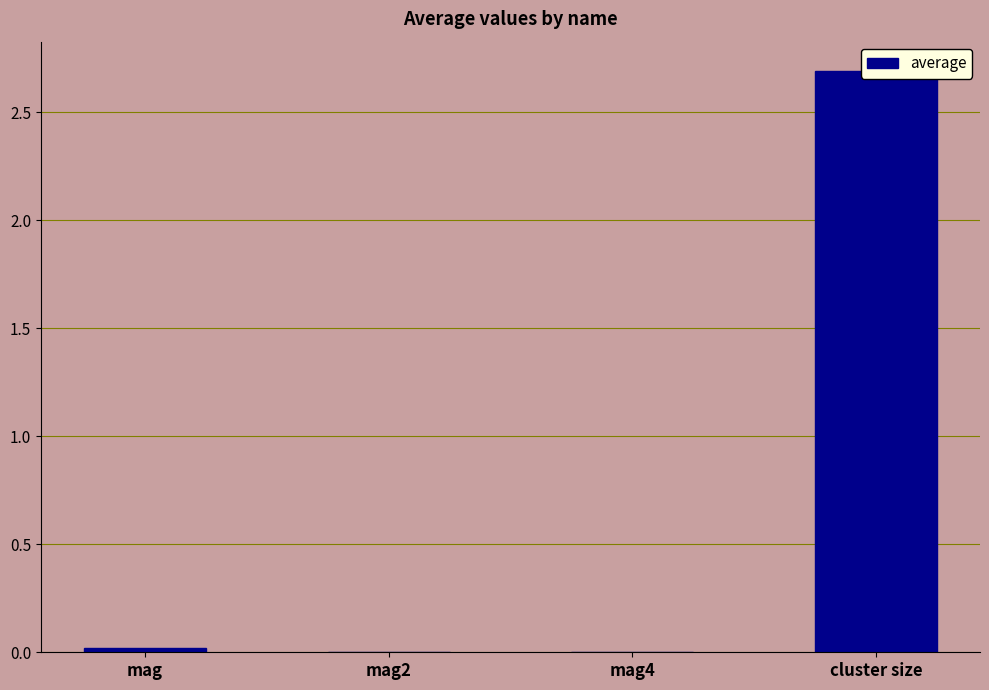

Reading left to right, what are all the values shown in this chart?

mag=0.0	mag2=0.0	mag4=0.0	cluster size=2.7